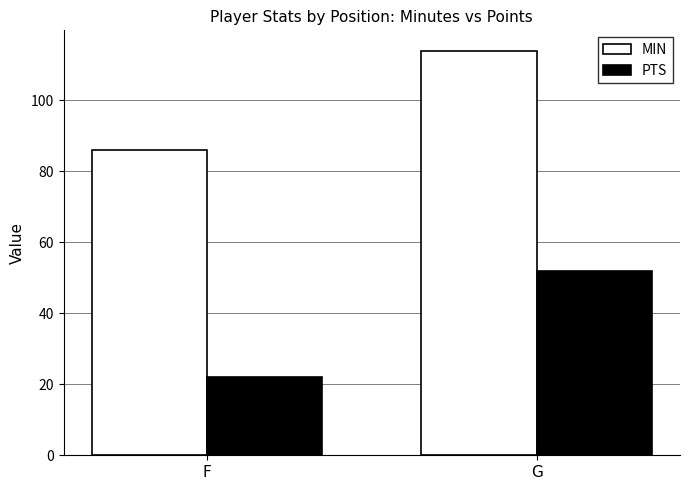

Does the chart contain any negative values?

No